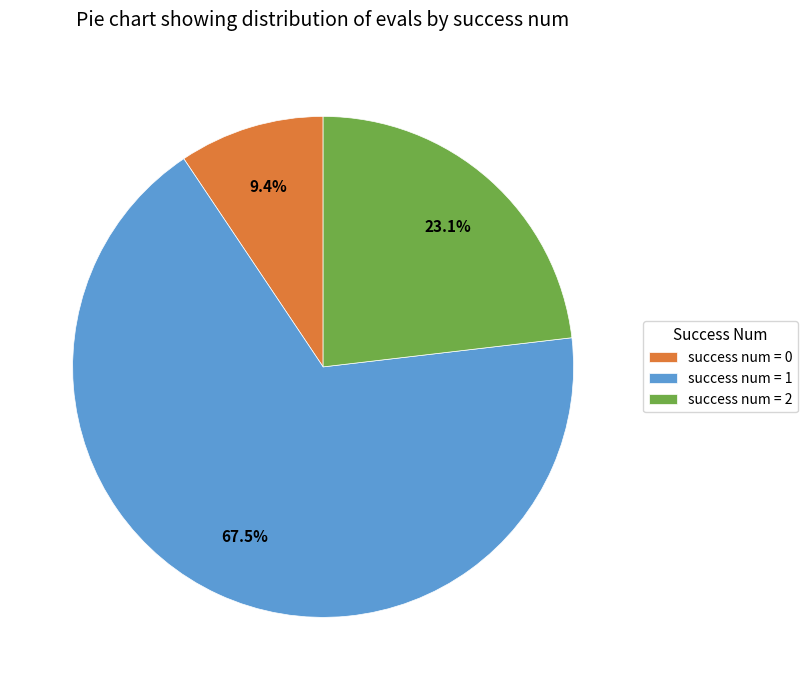

What is the ratio of the value at success num = 0 to the value at success num = 2?

0.4